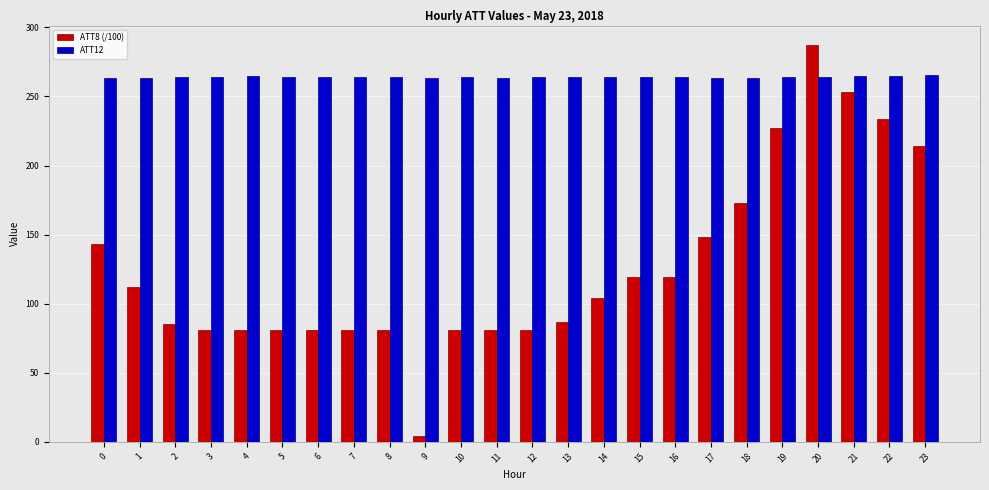

What are all the series names shown in the legend?

ATT8 (/100), ATT12